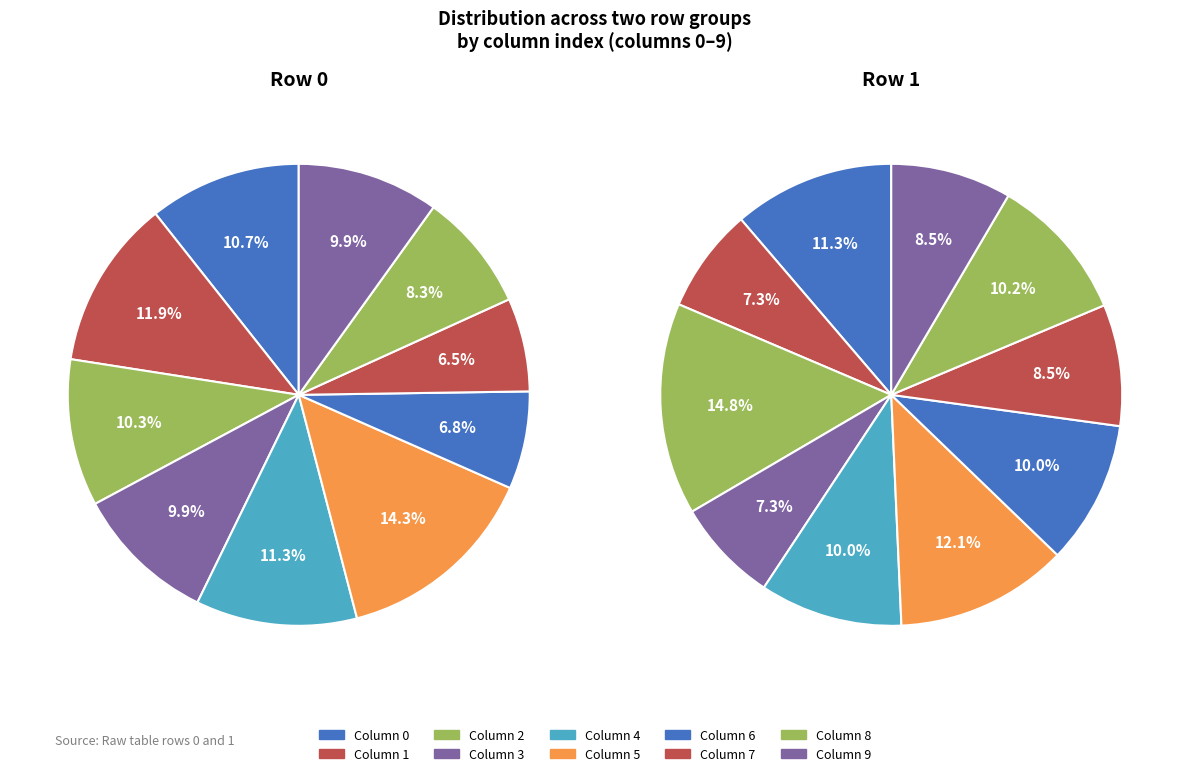

Combined, do 3 and 6 account for over 50%?

No